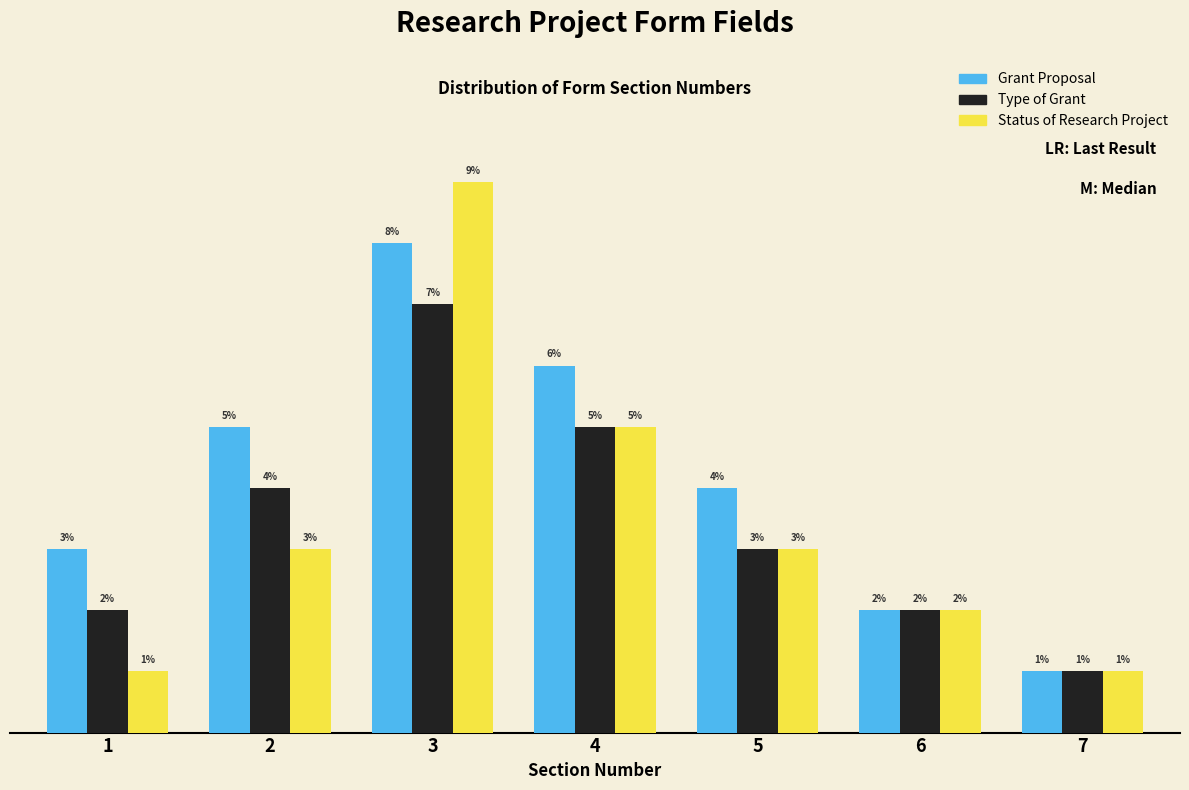

Rank the categories by Grant Proposal value from highest to lowest.

3, 4, 2, 5, 1, 6, 7